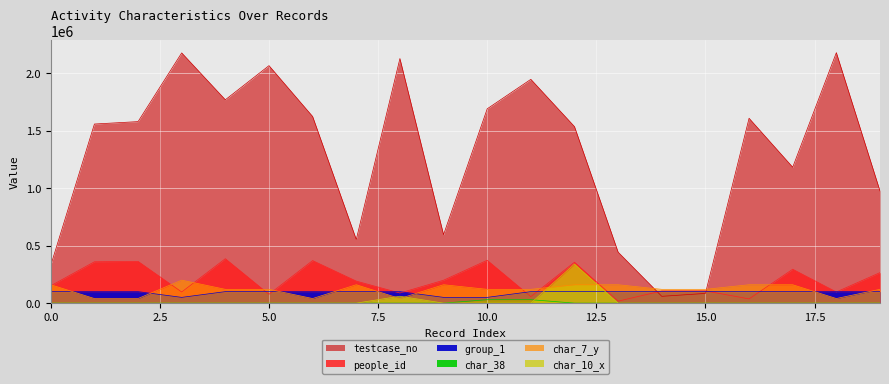

At which category is the sum across all series the highest?

3